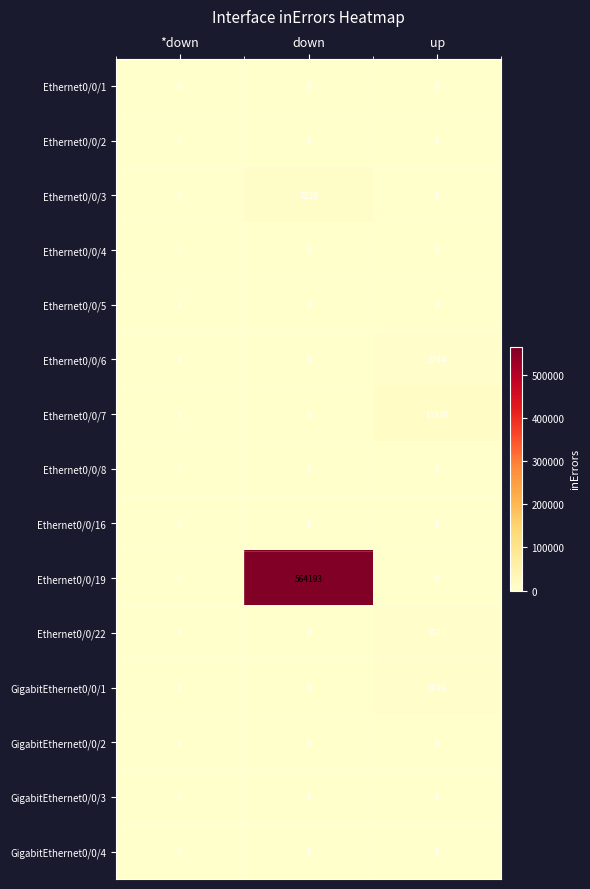

Which series has the largest total across all categories?

Ethernet0/0/19